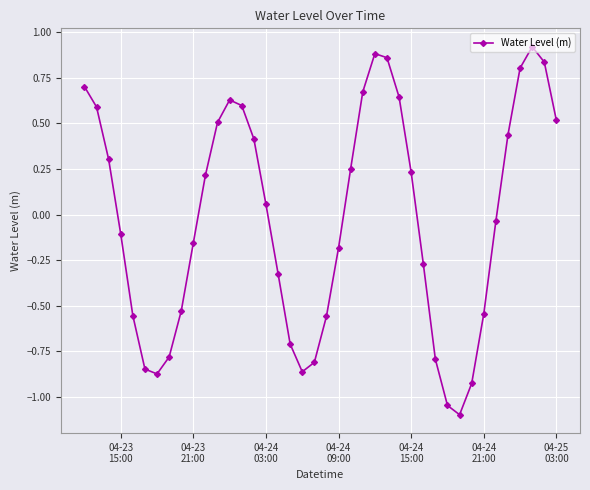

What is the difference between the maximum and minimum values?

2.0